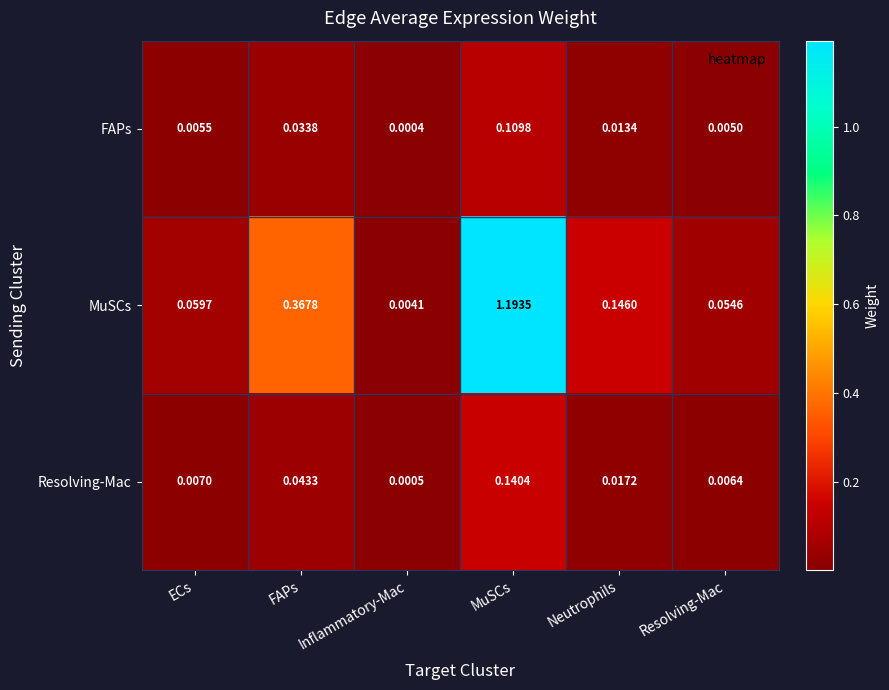

At ECs, list the series in order from largest to smallest.

MuSCs, Resolving-Mac, FAPs